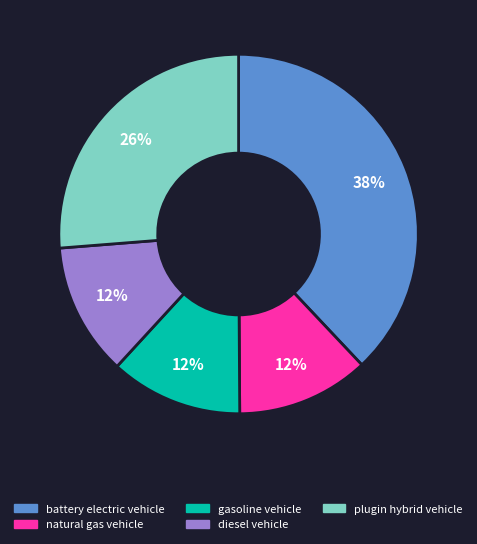

True or false: natural gas vehicle accounts for 12% of the total.

True